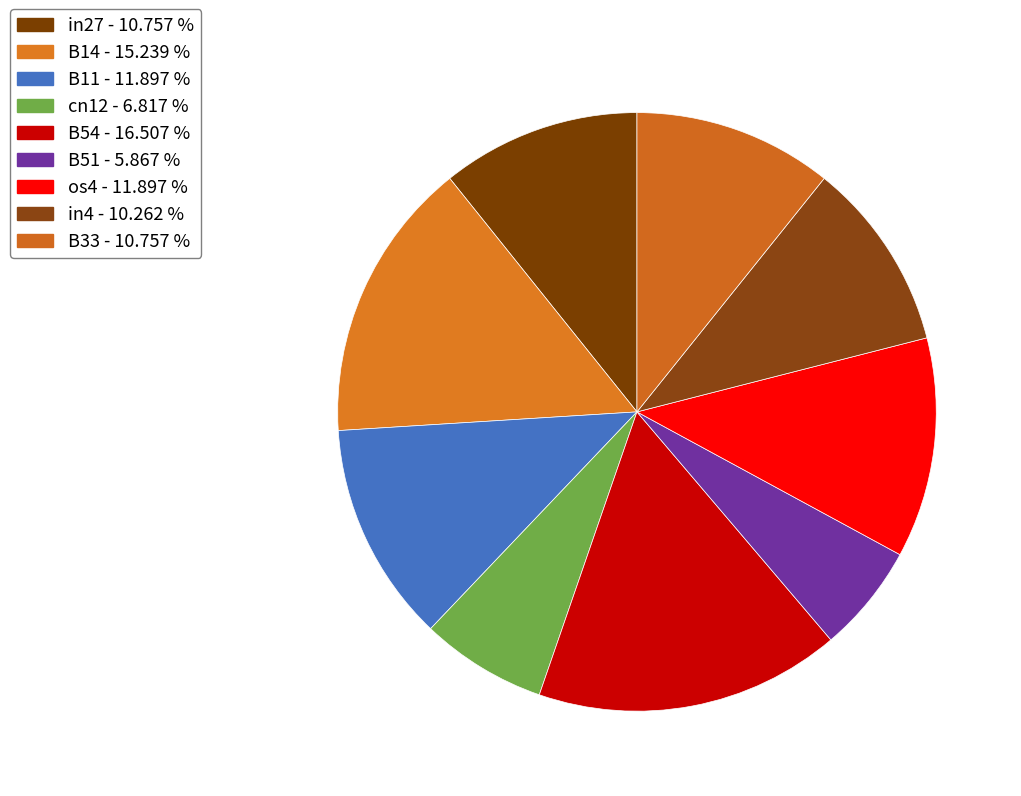

Count the number of slices in the pie.

9